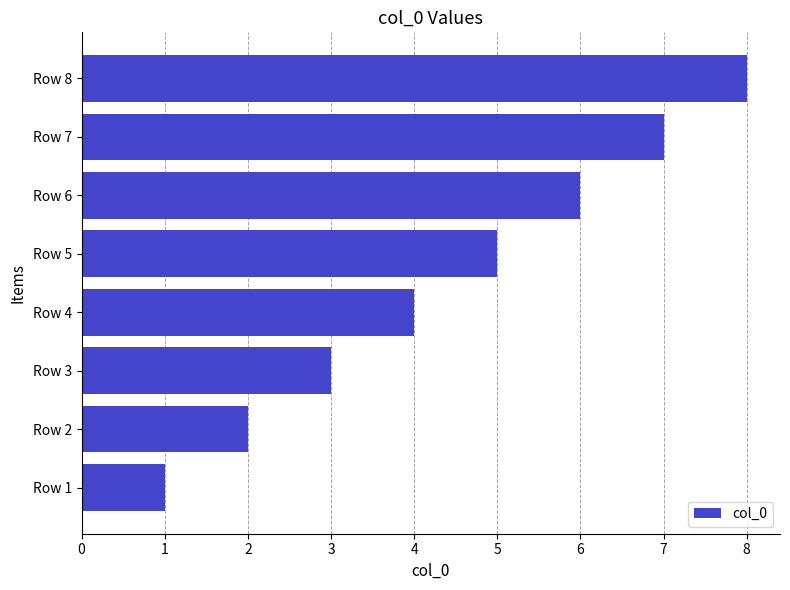

What is the greatest value displayed?

8